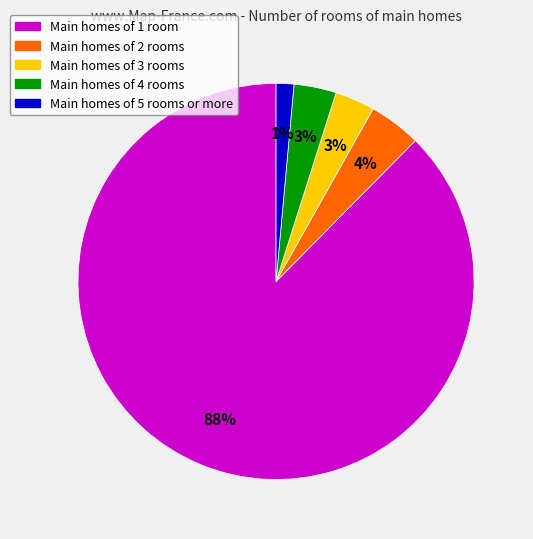

To the nearest percent, what is the average slice percentage?

20%